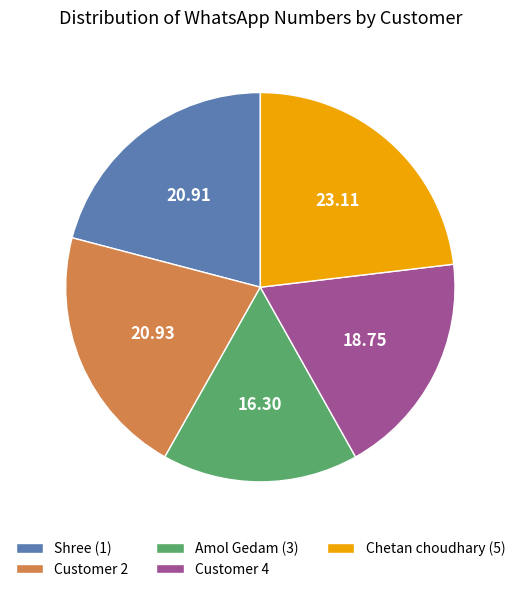

Count the number of slices in the pie.

5